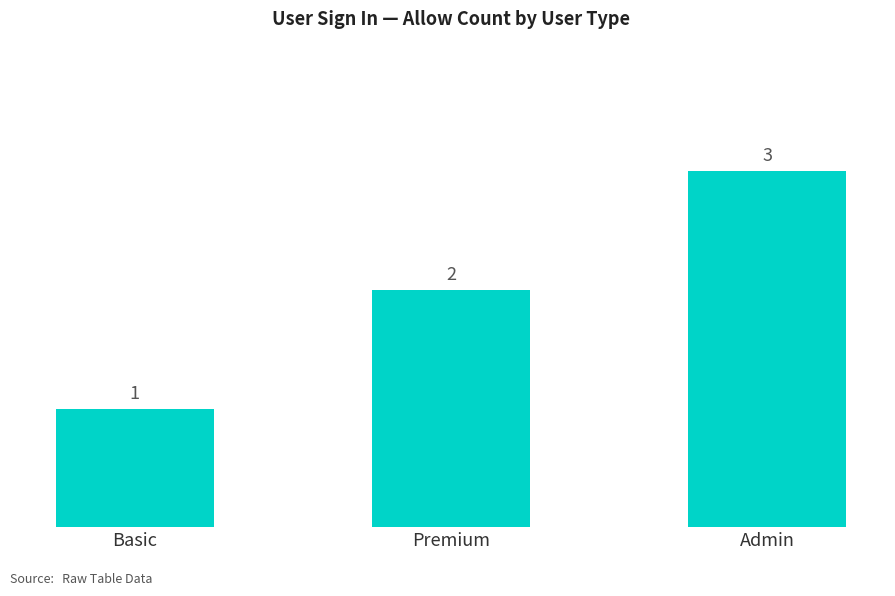

What is the sum of the values at Basic and Premium?

3